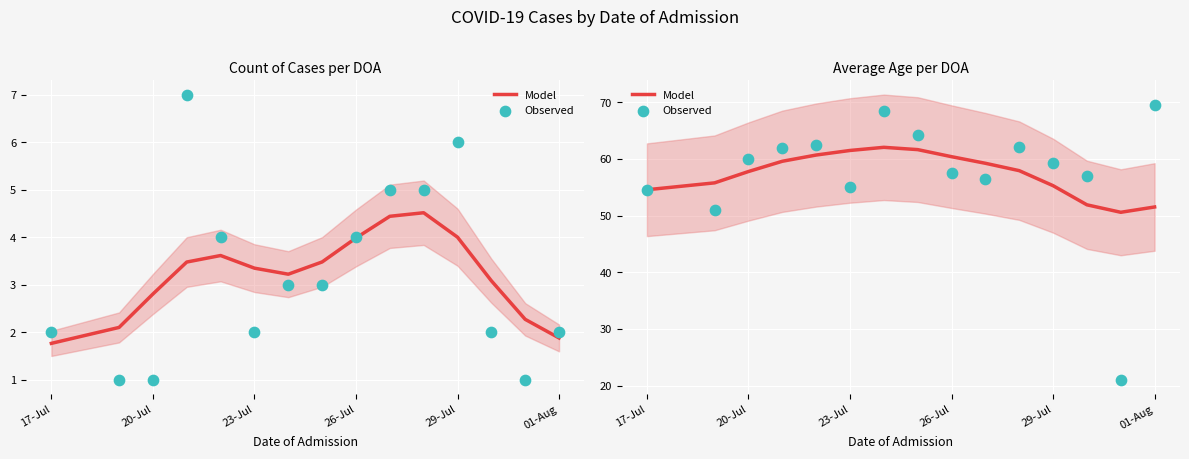

Which series has the largest total across all categories?

Model